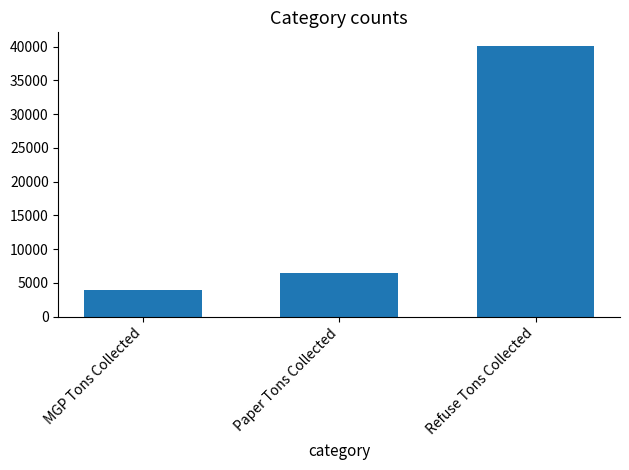

Which has a higher value, Paper Tons Collected or MGP Tons Collected?

Paper Tons Collected